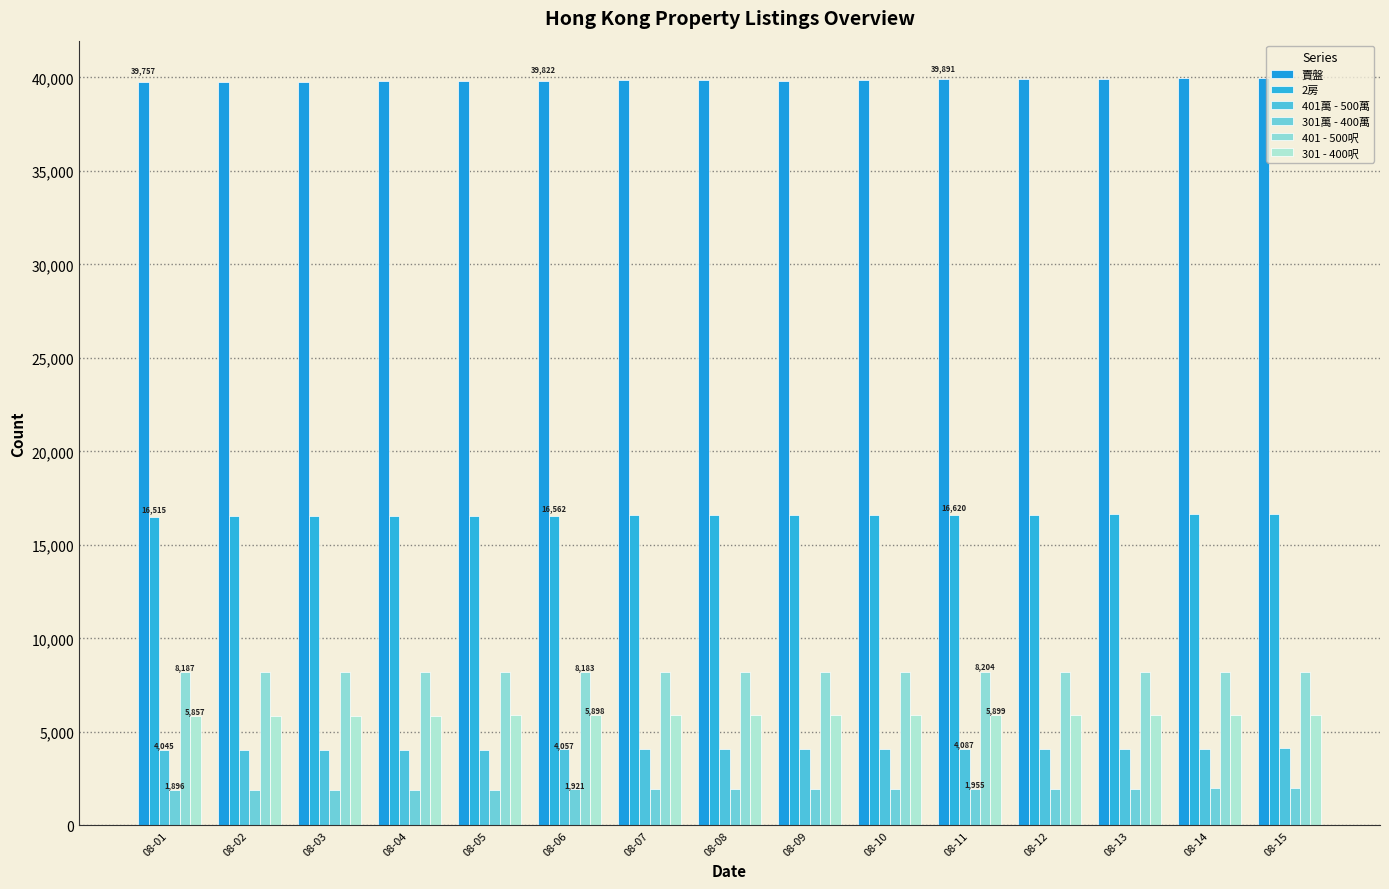

How many values in the 301萬 - 400萬 series are below 1934?

7